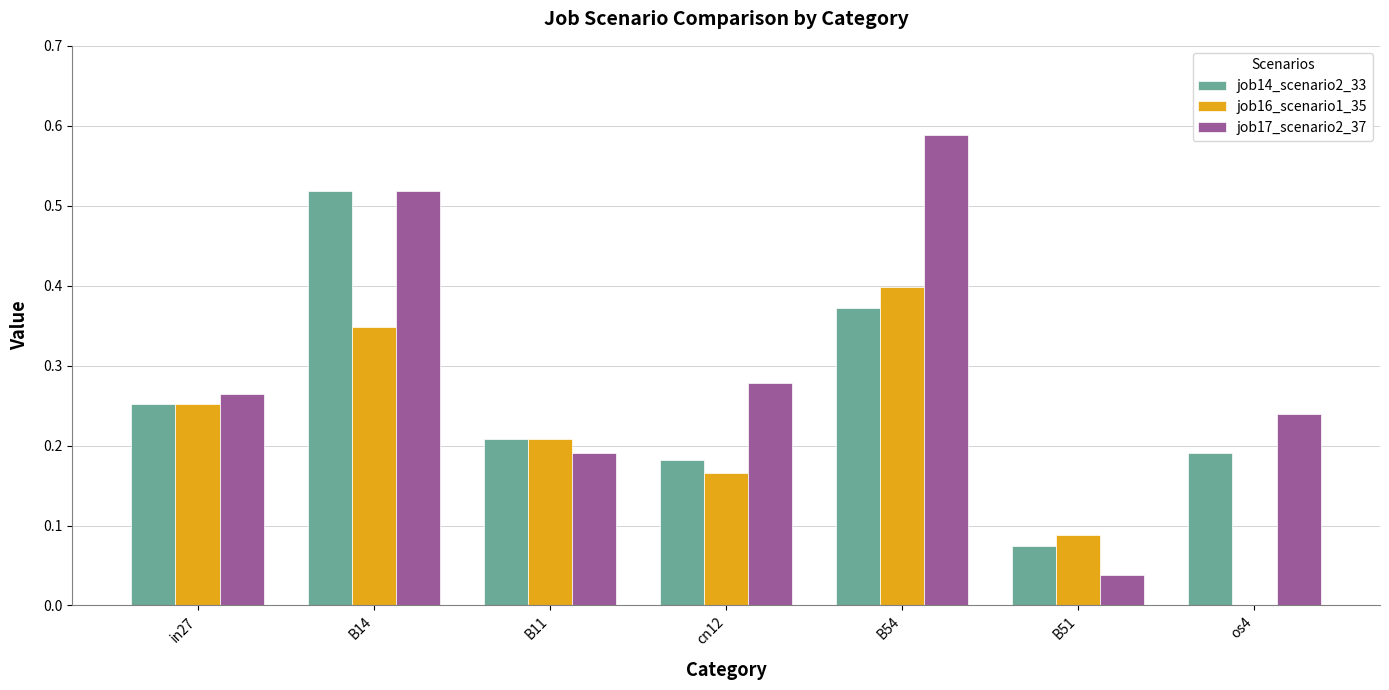

At which category is the sum across all series the highest?

B14